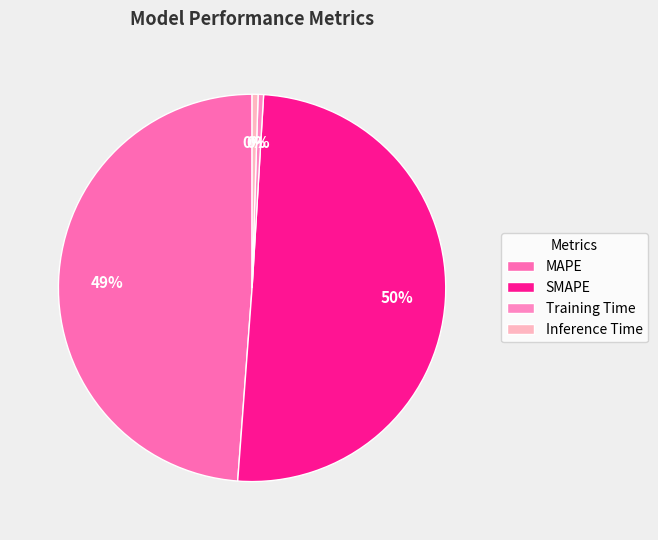

To the nearest percent, what is the difference between the largest and smallest slice percentages?

50%